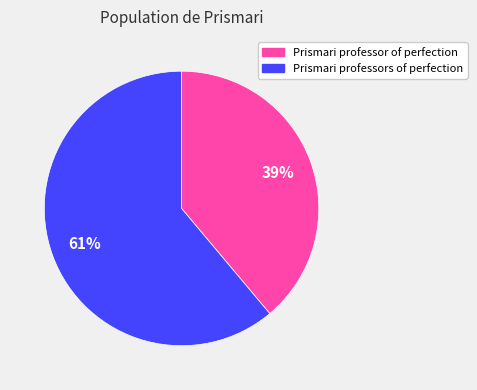

How many segments does this pie chart have?

2